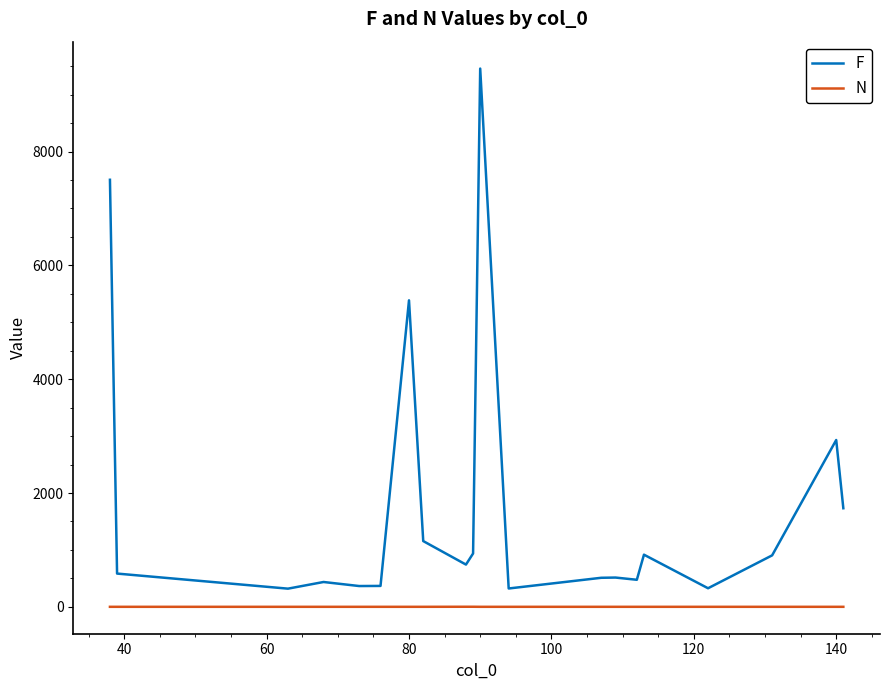

Rank the series by their maximum value, from highest to lowest.

F, N